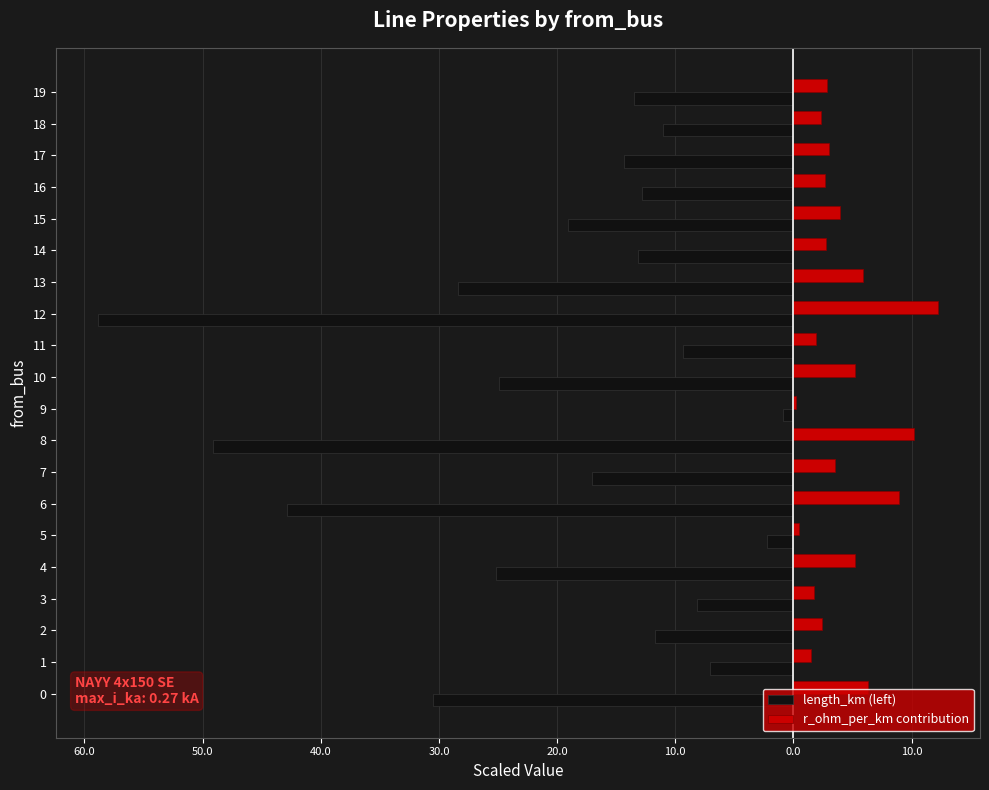

The value of length_km (left) at 14 is -21.9. True or false?

False